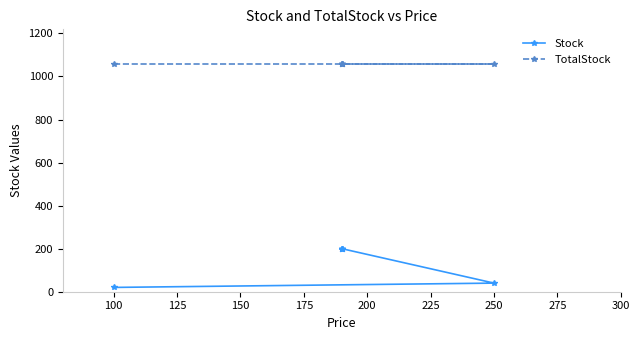

True or false: Stock and TotalStock cross at least once.

False